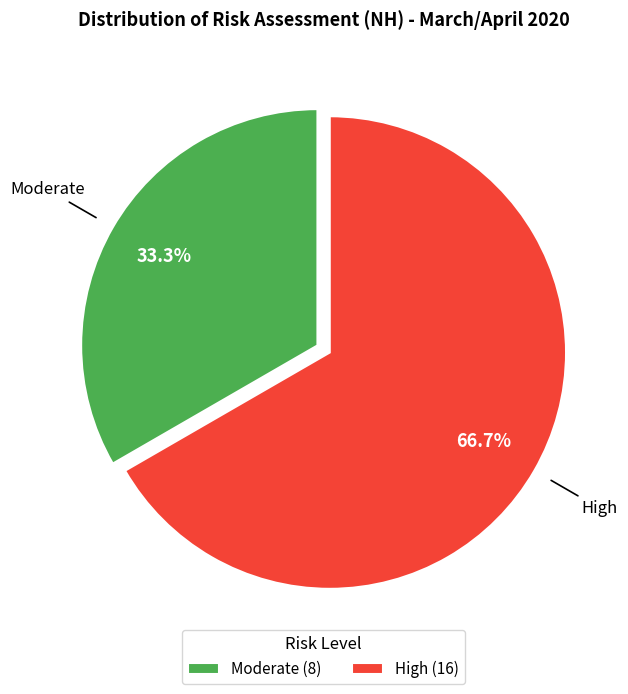

True or false: Moderate accounts for 33% of the total.

True